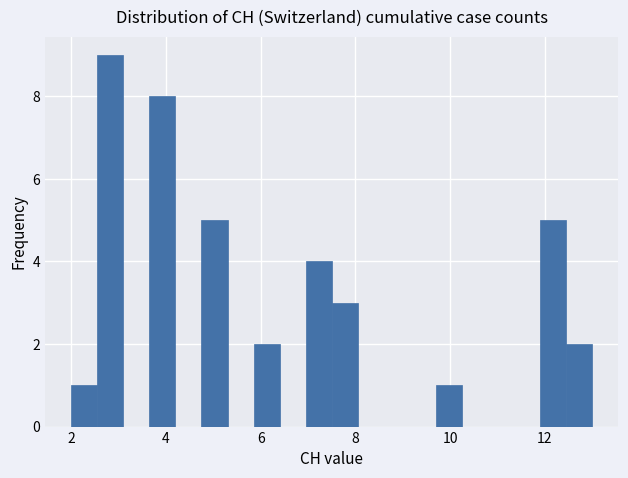

Read against the x-axis, roughly where is the centre of the tallest bar?

2.8